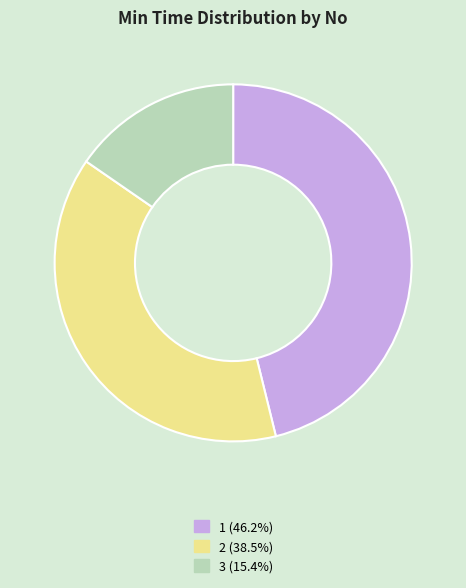

What is the ratio of the value at 1 to the value at 2?

1.2